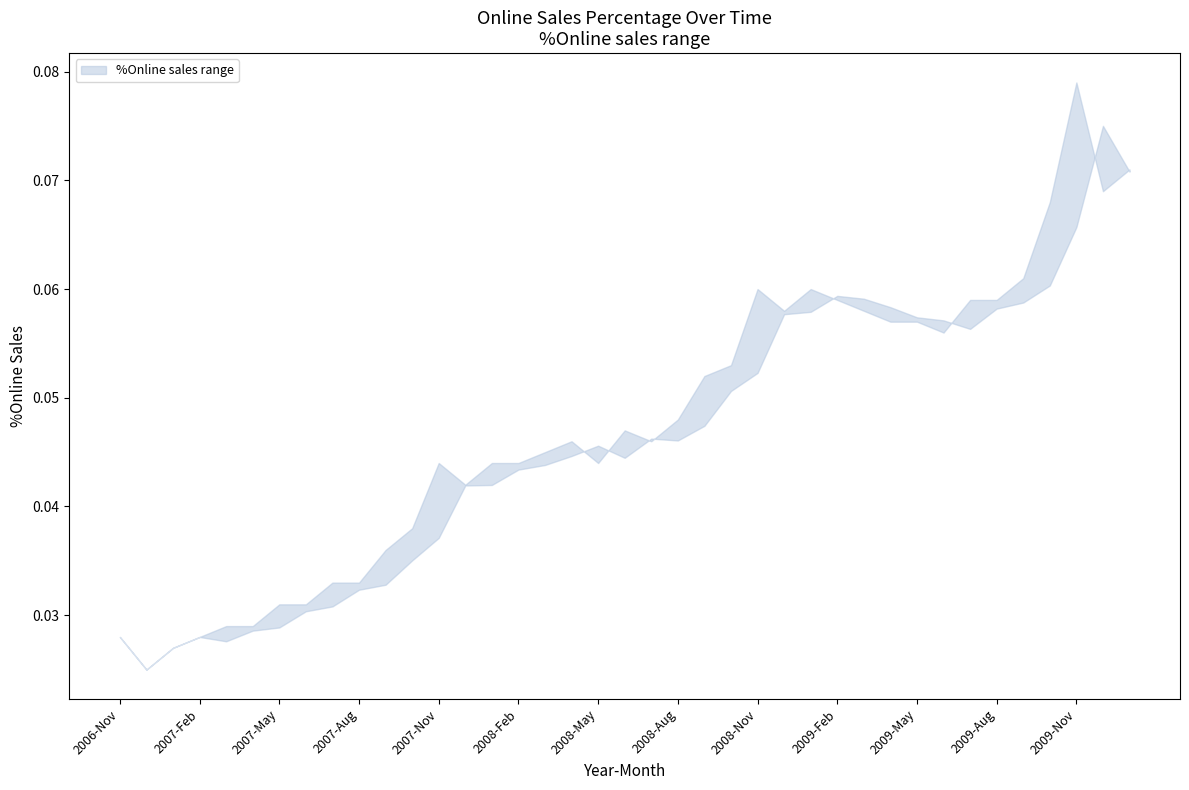

At 2007-Nov, list the series in order from largest to smallest.

upper, lower